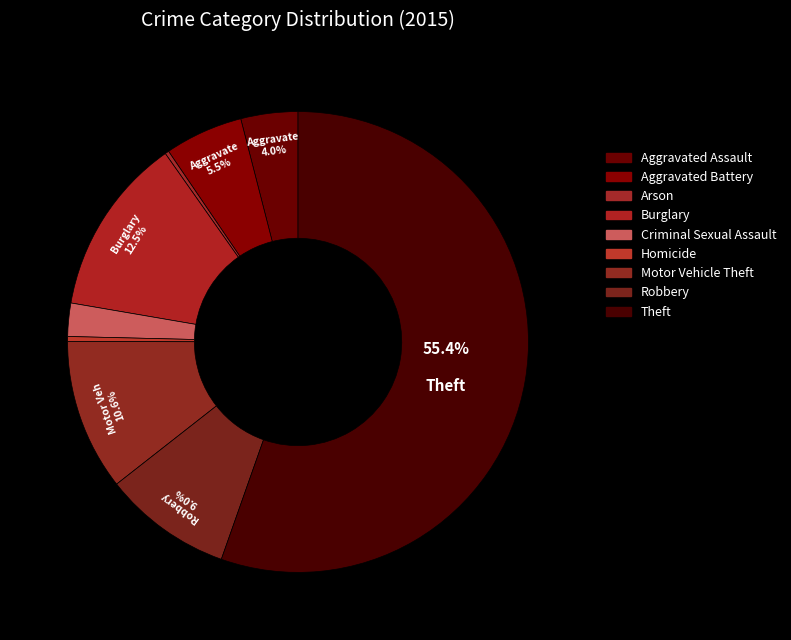

Combined, what portion of the pie is Robbery and Homicide?

9.4%